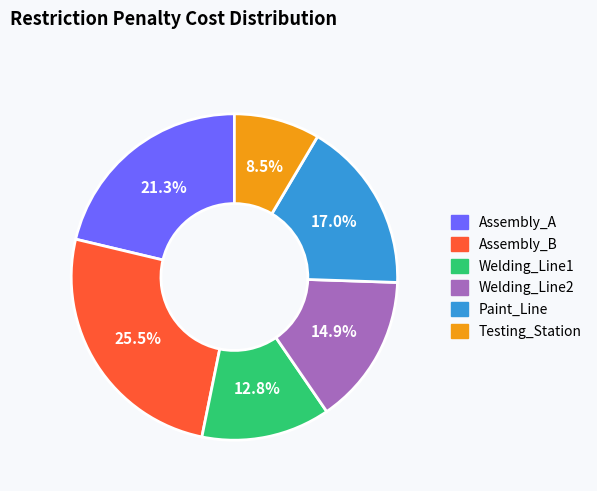

Is there any slice that represents more than half of the pie?

No